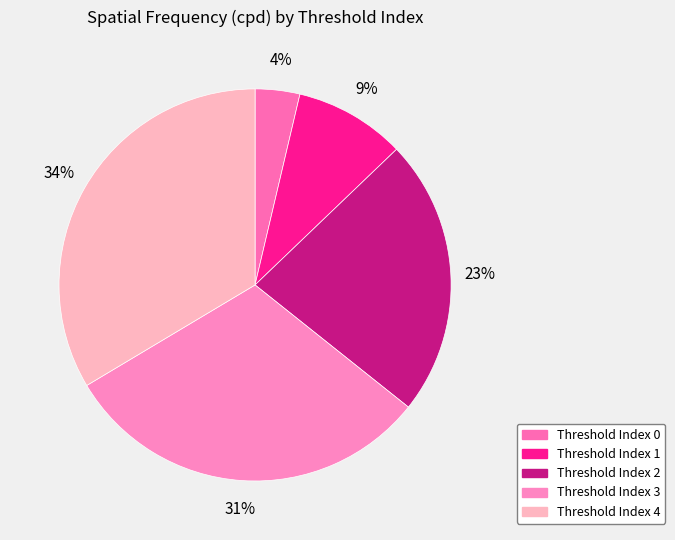

Rank the categories by value from lowest to highest.

Threshold Index 0, Threshold Index 1, Threshold Index 2, Threshold Index 3, Threshold Index 4